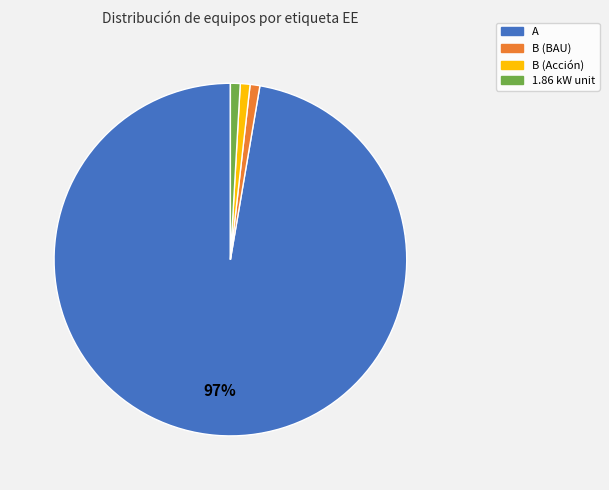

Is there any slice that represents more than half of the pie?

Yes